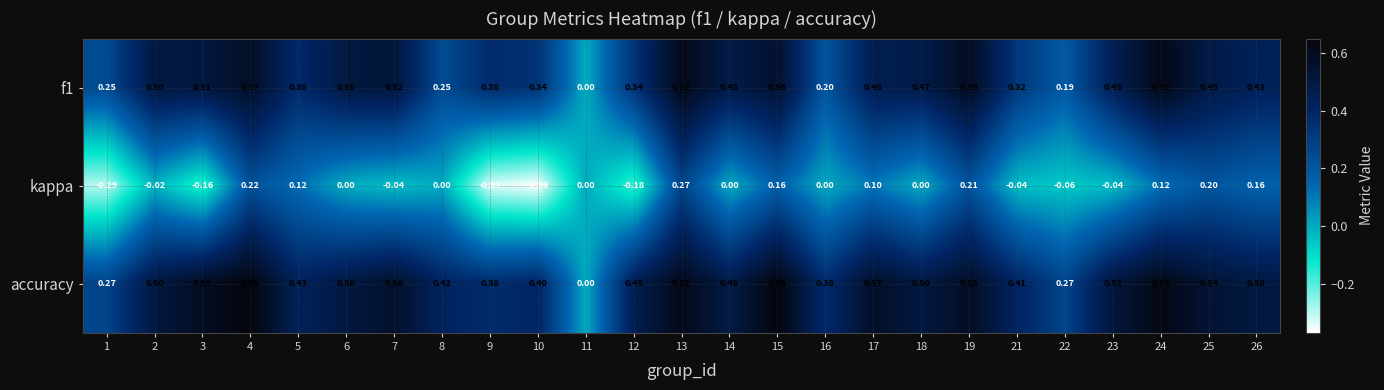

Which series has the largest range (max minus min)?

accuracy